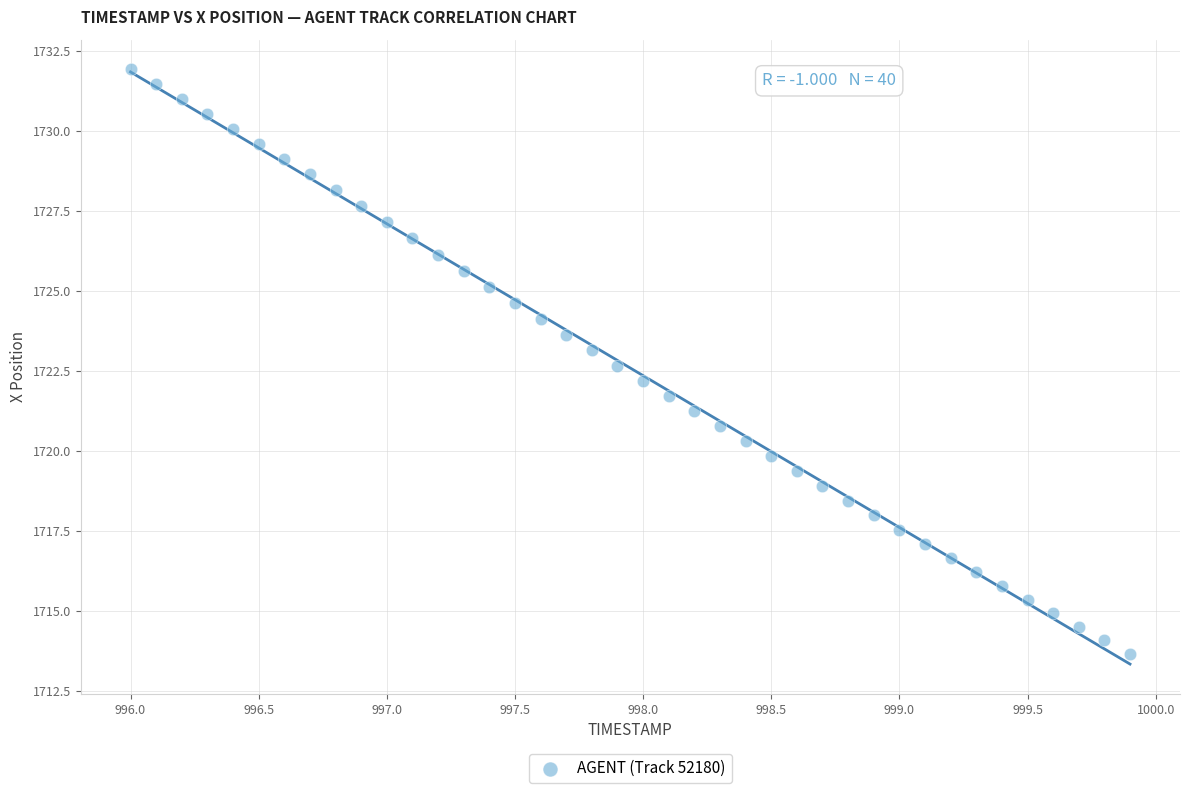

What is the range of X values (max minus min)?

3.9